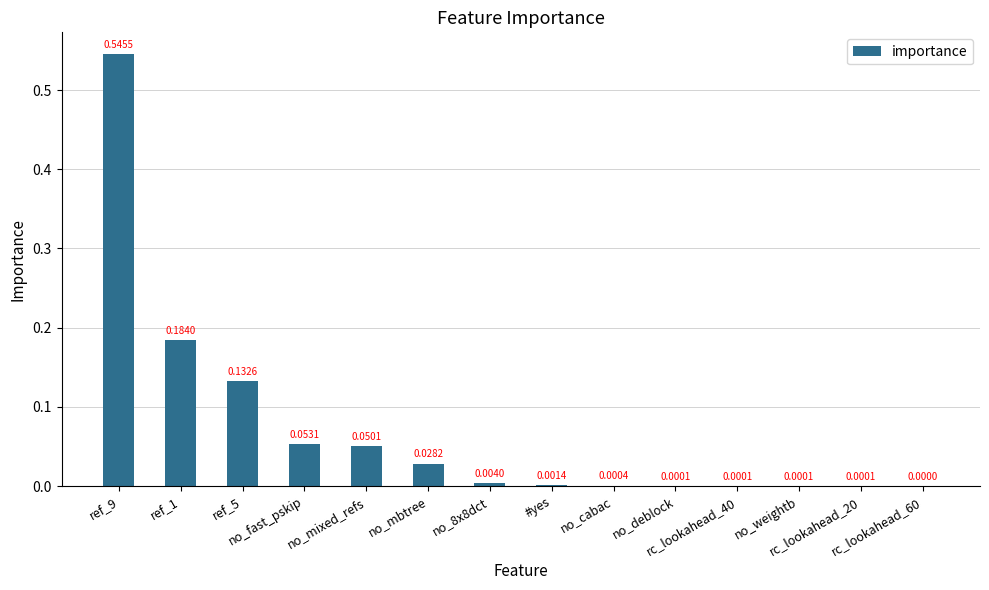

What is the sum of all values?

1.0